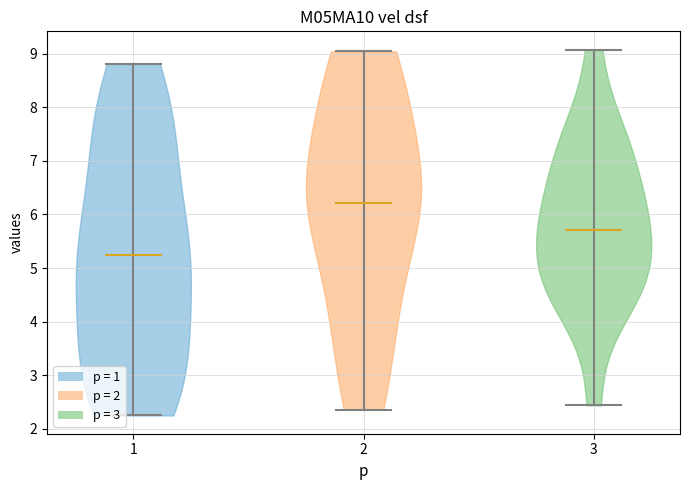

Which violin has the highest median line?

2